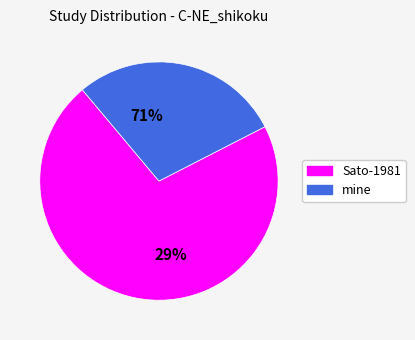

Is there any slice that represents more than half of the pie?

Yes